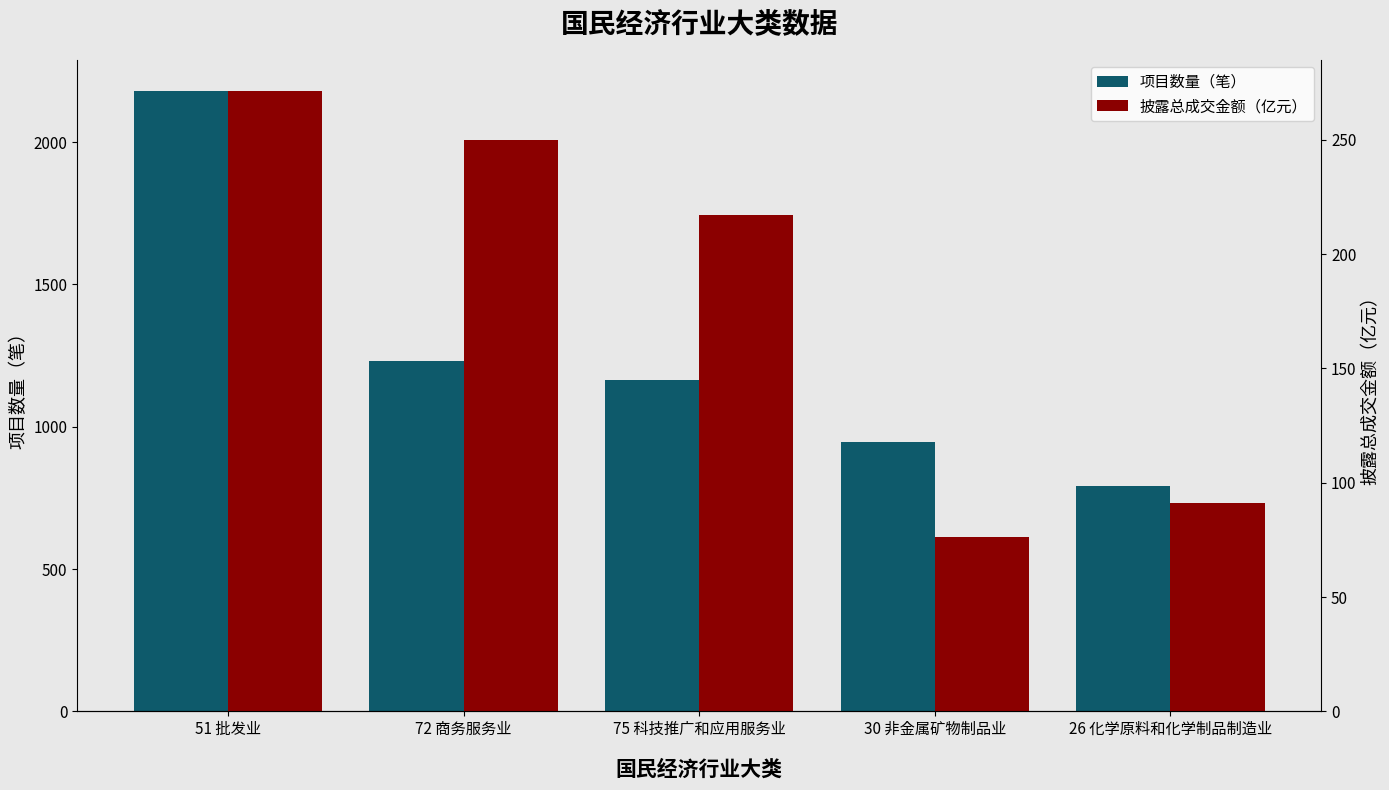

What is the lowest value of the 披露总成交金额（亿元） series?

76.5